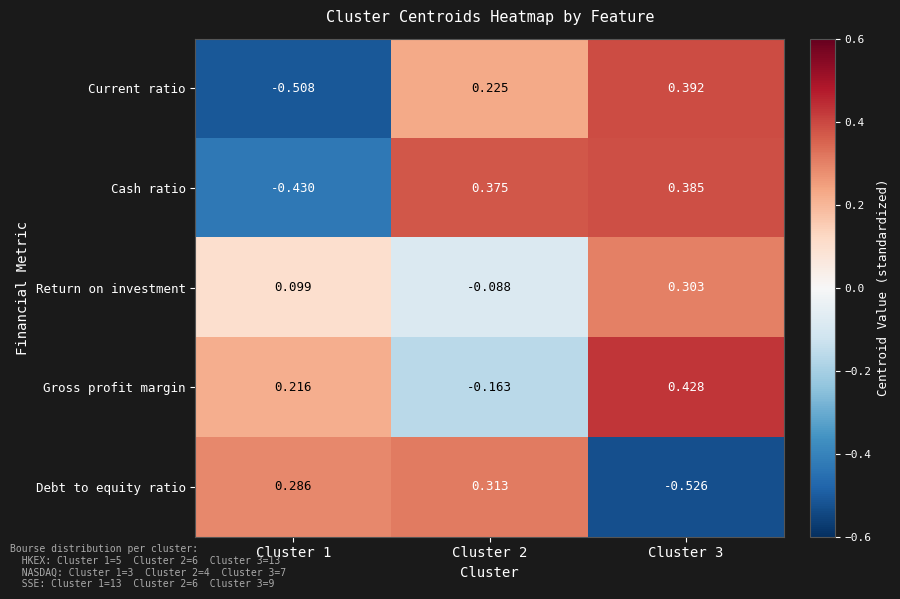

Is the value of Return on investment at Cluster 1 greater than the value of Current ratio at Cluster 3?

No